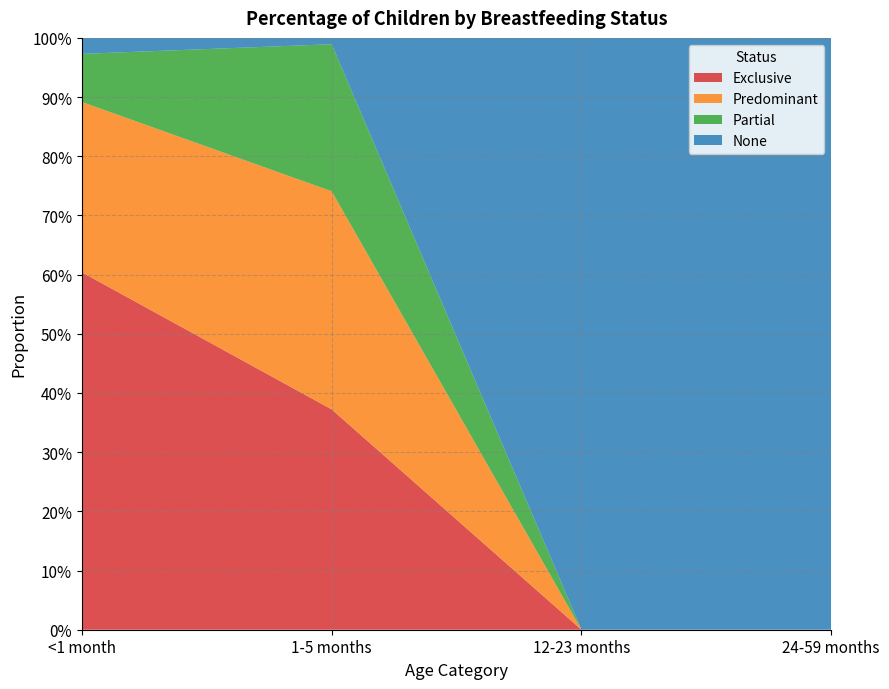

Reading right to left, list all the values displayed in this chart.

Exclusive: 24-59 months=0.0	12-23 months=0.0	1-5 months=0.4	<1 month=0.6
Predominant: 24-59 months=0.0	12-23 months=0.0	1-5 months=0.4	<1 month=0.3
Partial: 24-59 months=0.0	12-23 months=0.0	1-5 months=0.2	<1 month=0.1
None: 24-59 months=1.0	12-23 months=1.0	1-5 months=0.0	<1 month=0.0